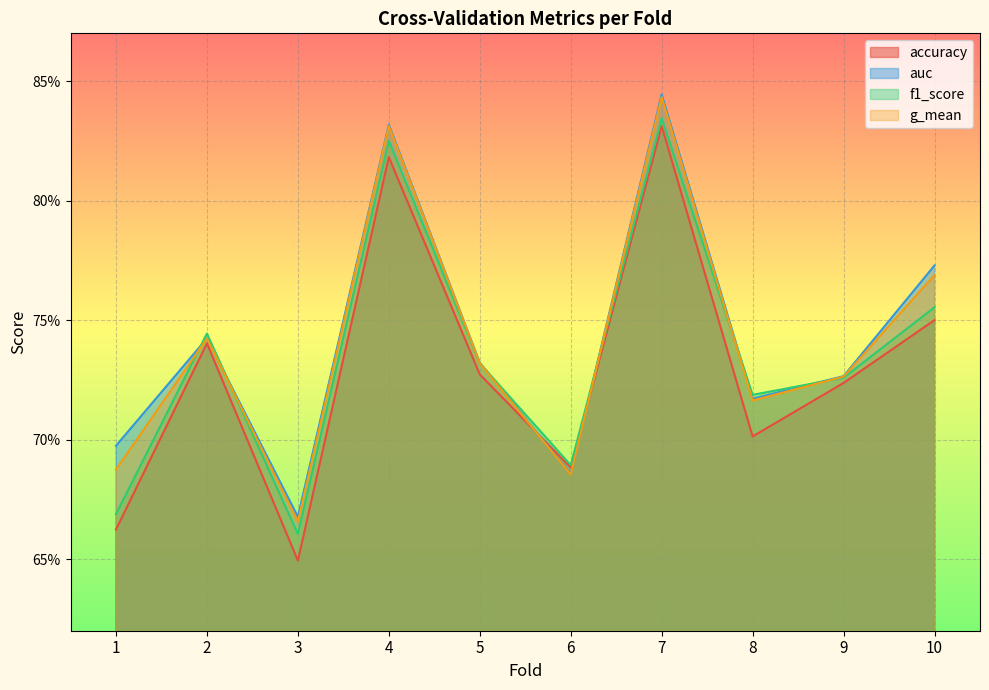

Rank the series by their maximum value, from highest to lowest.

auc, g_mean, f1_score, accuracy